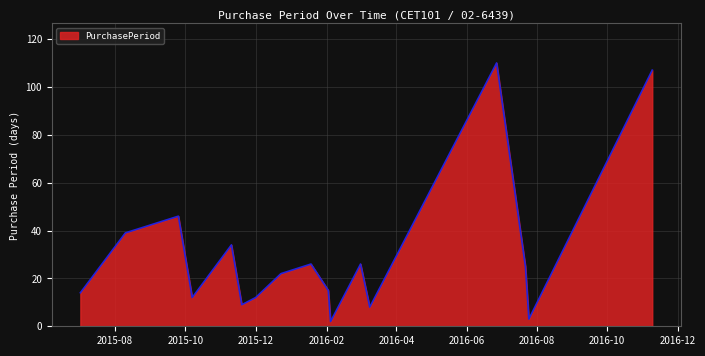

What is the maximum value shown in the chart?

110